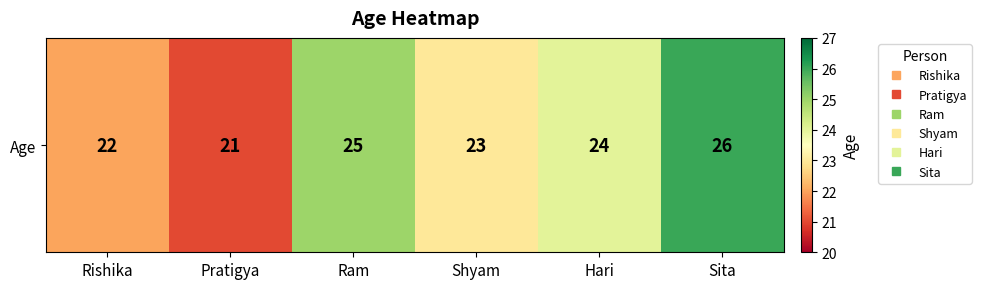

Count the number of categories in the chart.

6